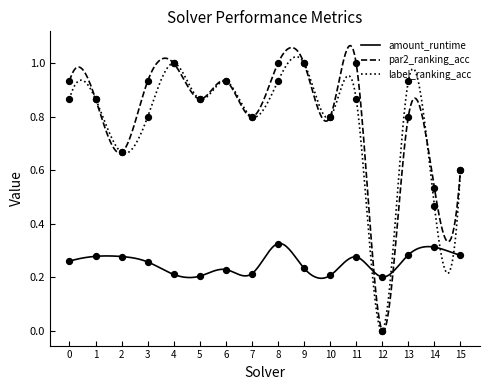

What are all the series names shown in the legend?

amount_runtime, par2_ranking_acc, label_ranking_acc